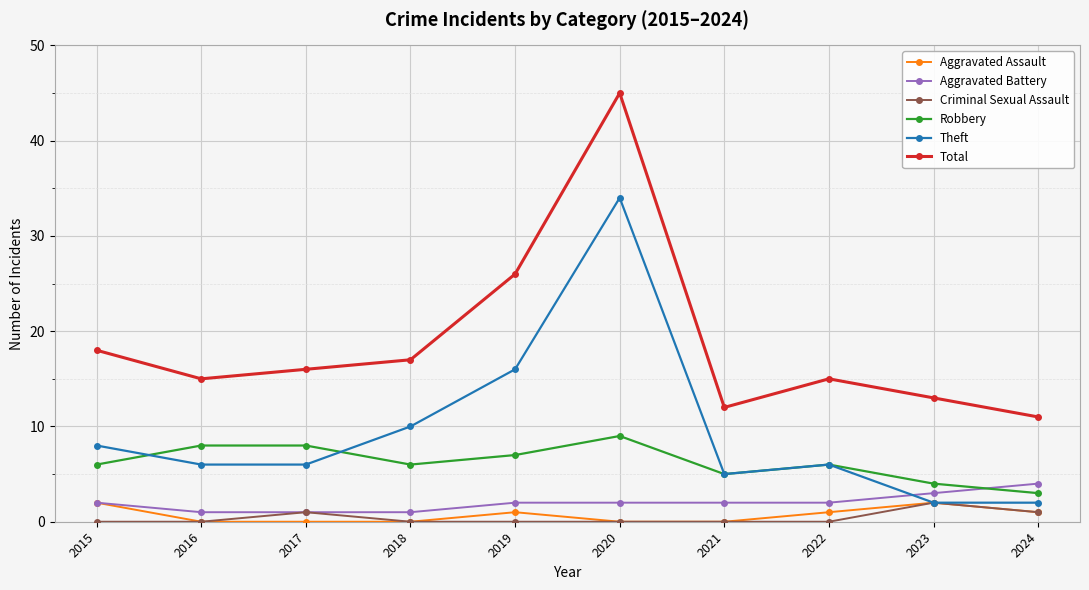

The value of Aggravated Assault at 2019 is 1. True or false?

True